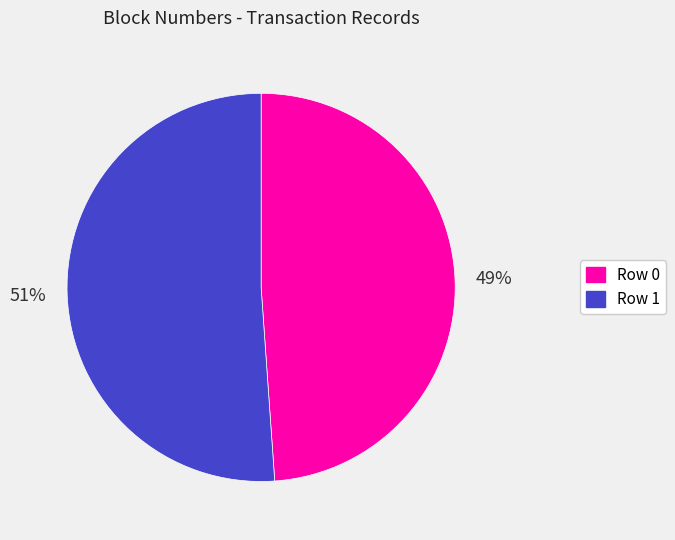

To the nearest percent, what is the average slice percentage?

50%